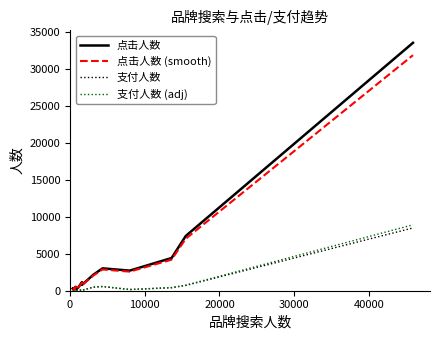

What is the maximum value shown in the chart?

33523.0